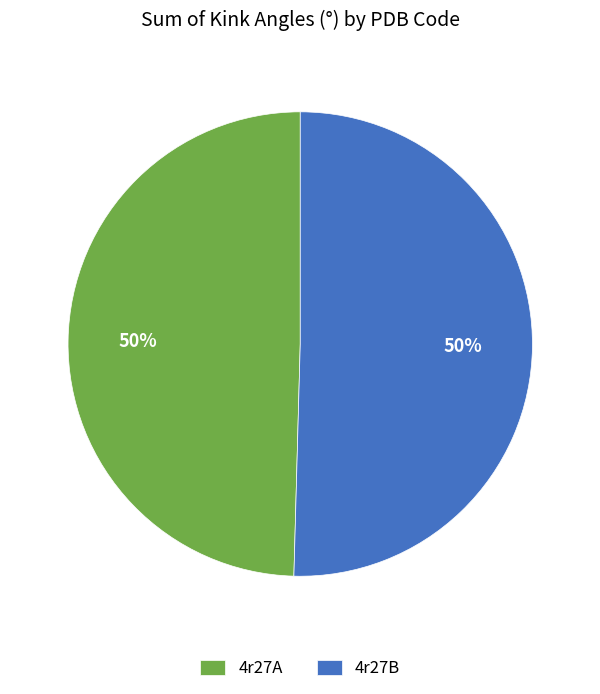

How many segments does this pie chart have?

2